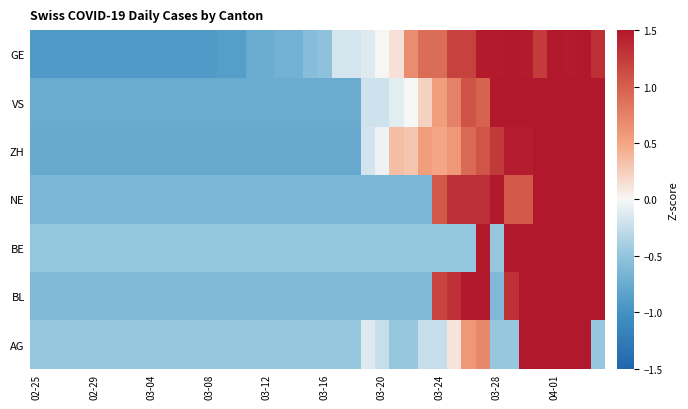

List the series in order of their peak value, highest first.

BE, AG, NE, ZH, VS, BL, GE